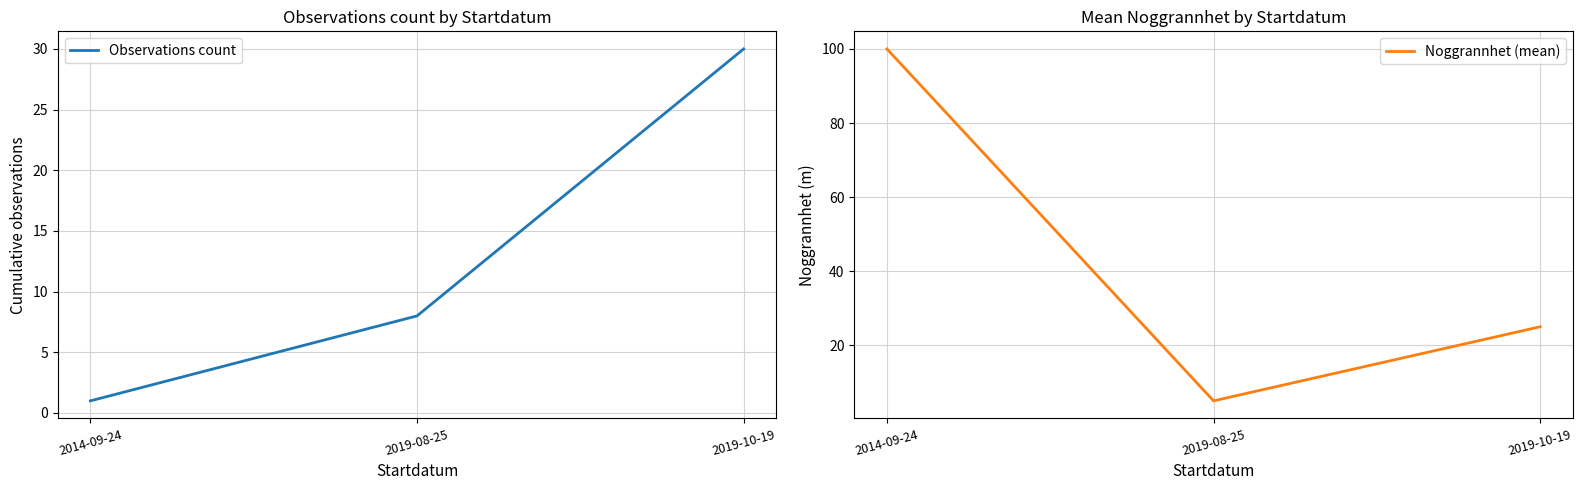

What is the smallest value displayed?

1